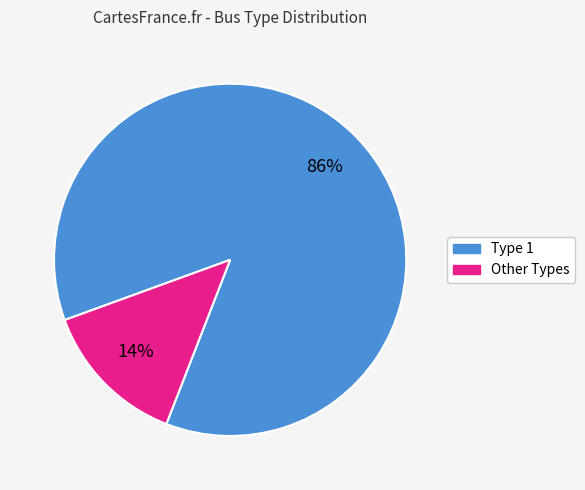

To the nearest percent, what is the average slice percentage?

50%